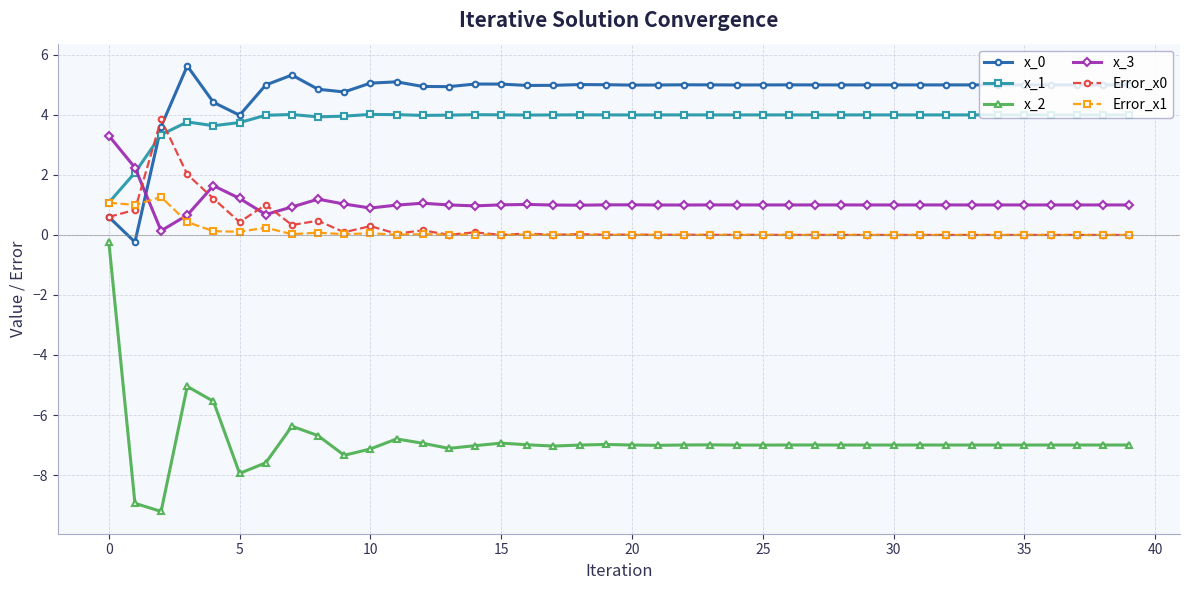

What is the highest value of the x_2 series?

-0.2